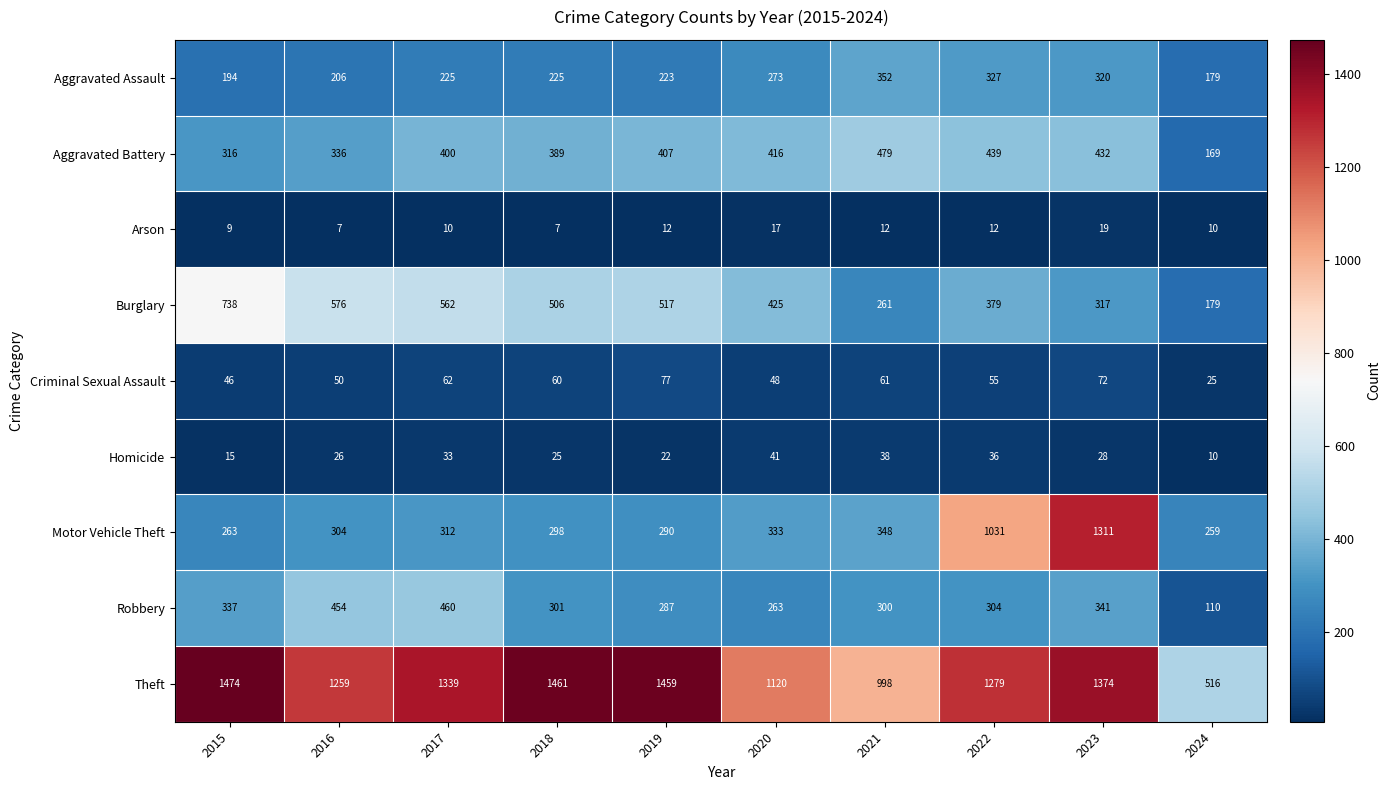

Which series changed the most between 2016 and 2023?

Motor Vehicle Theft